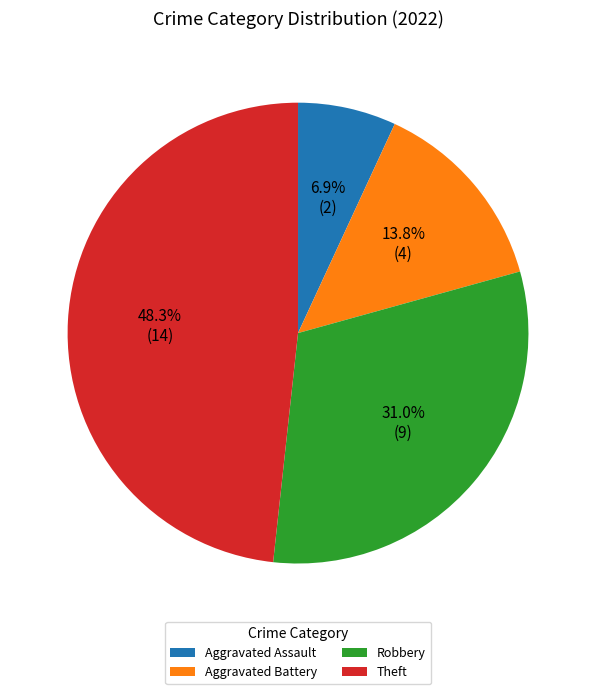

Which slice is the largest?

Theft